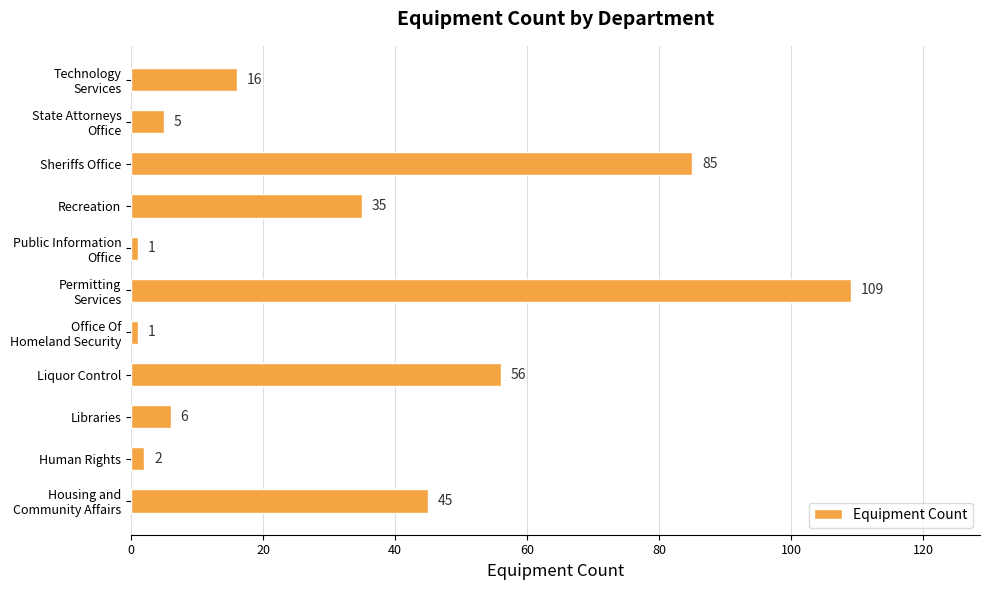

What is the difference between the second highest and minimum values?

84